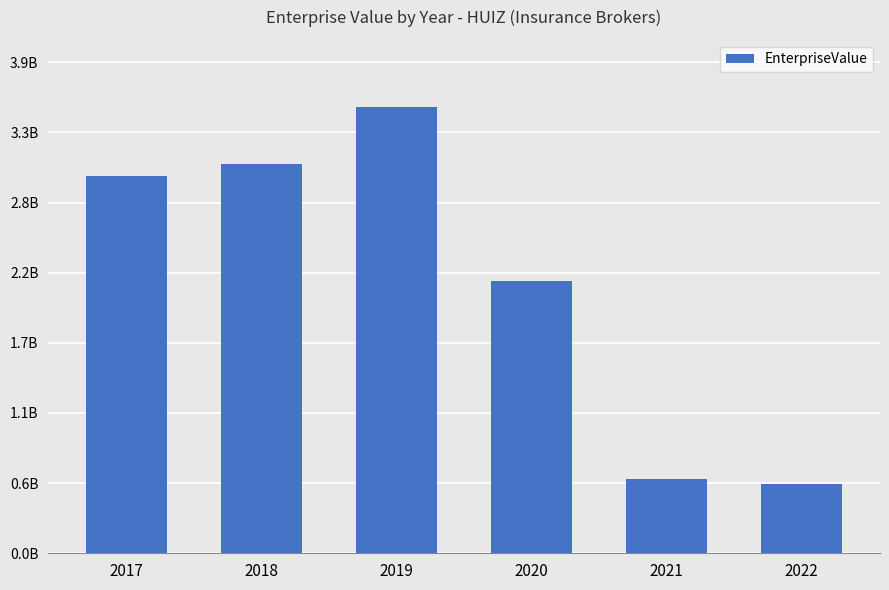

What is the sum of the values at 2017 and 2022?

3520145177.4